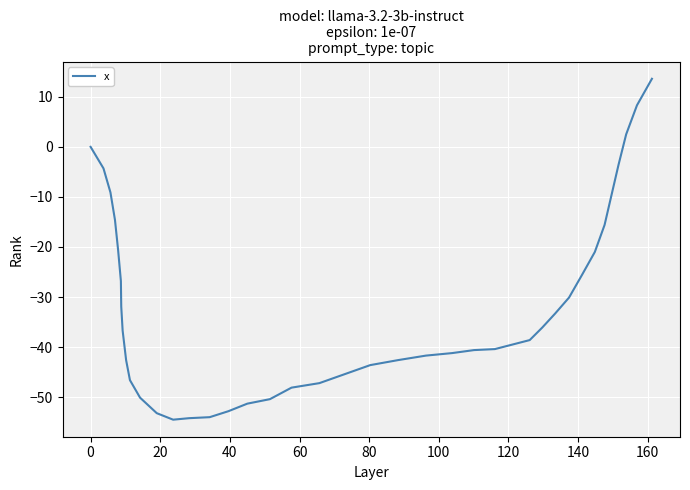

What is the maximum value shown in the chart?

13.6